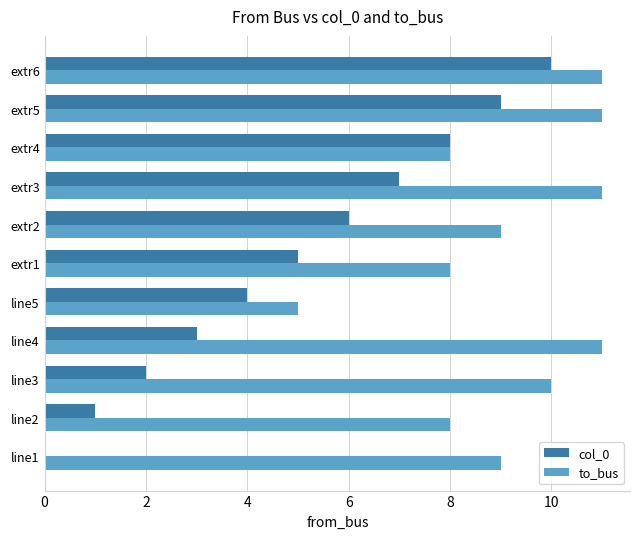

What is the maximum value for to_bus?

11